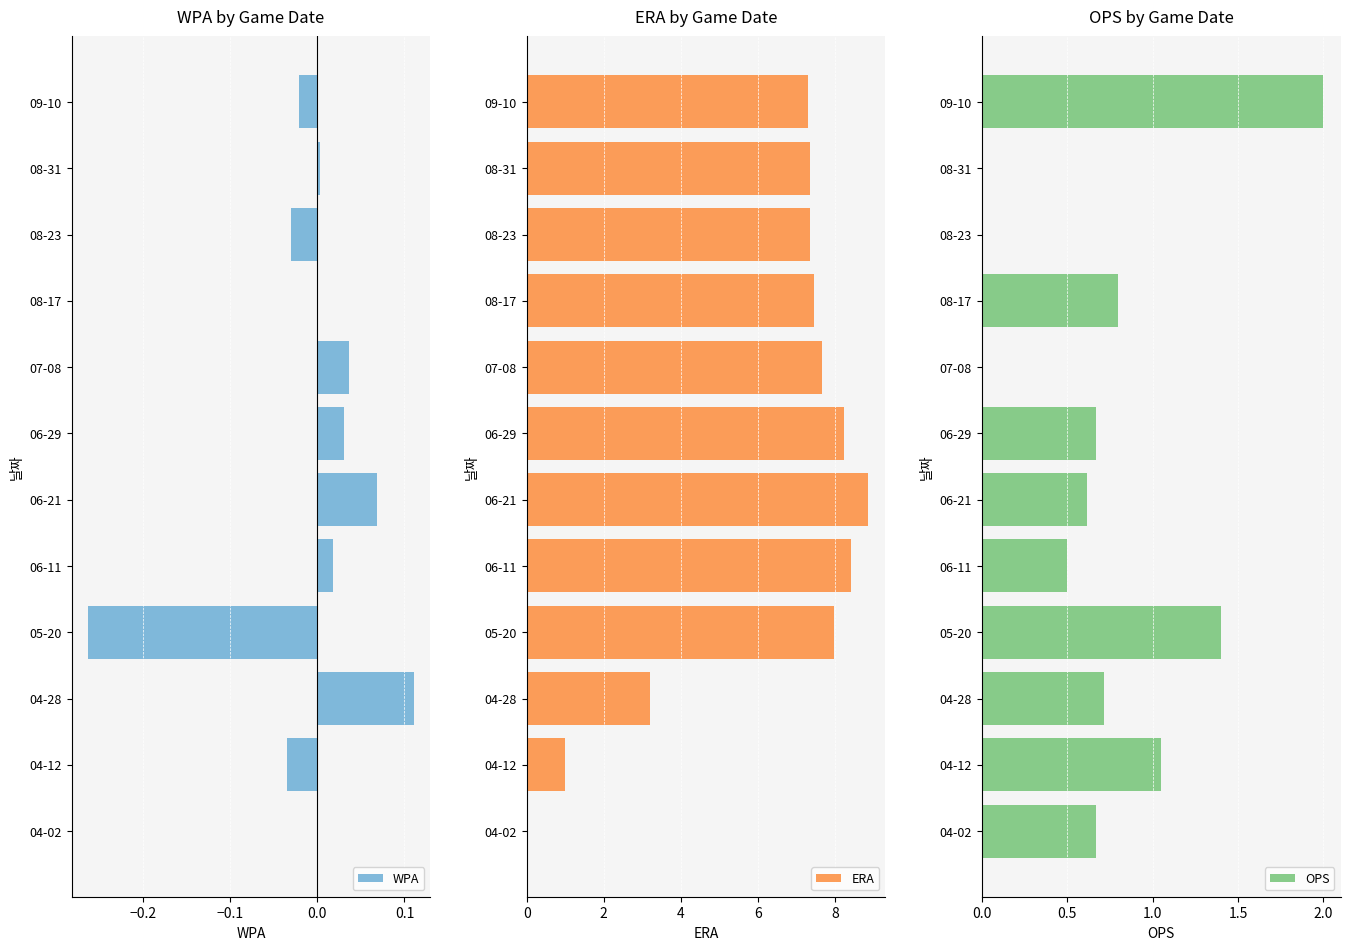

Reading left to right, what are all the values shown in this chart?

WPA: 0.0	-0.0	0.1	-0.3	0.0	0.1	0.0	0.0	0.0	-0.0	0.0	-0.0
ERA: 0.0	1.0	3.2	8.0	8.4	8.9	8.2	7.7	7.5	7.4	7.3	7.3
OPS: 0.7	1.0	0.7	1.4	0.5	0.6	0.7	0.0	0.8	0.0	0.0	2.0